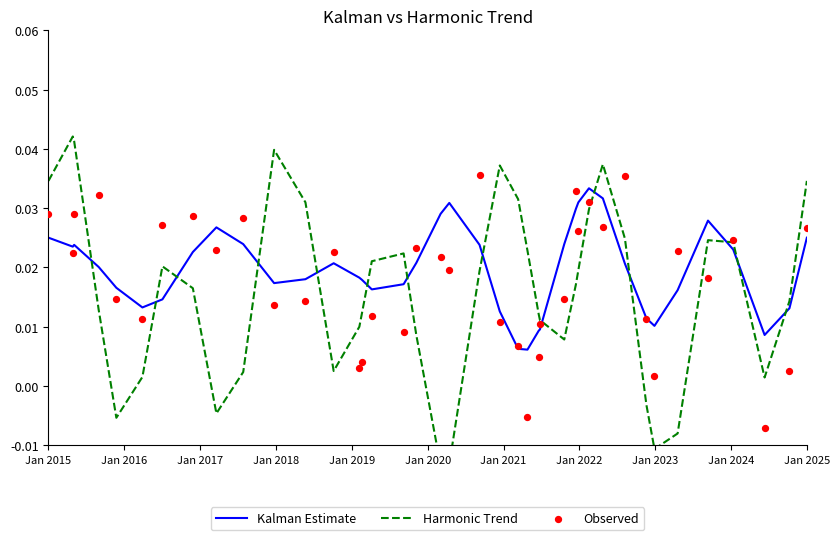

Is the value of Kalman Estimate at 15 greater than the value of Observed at 36?

No